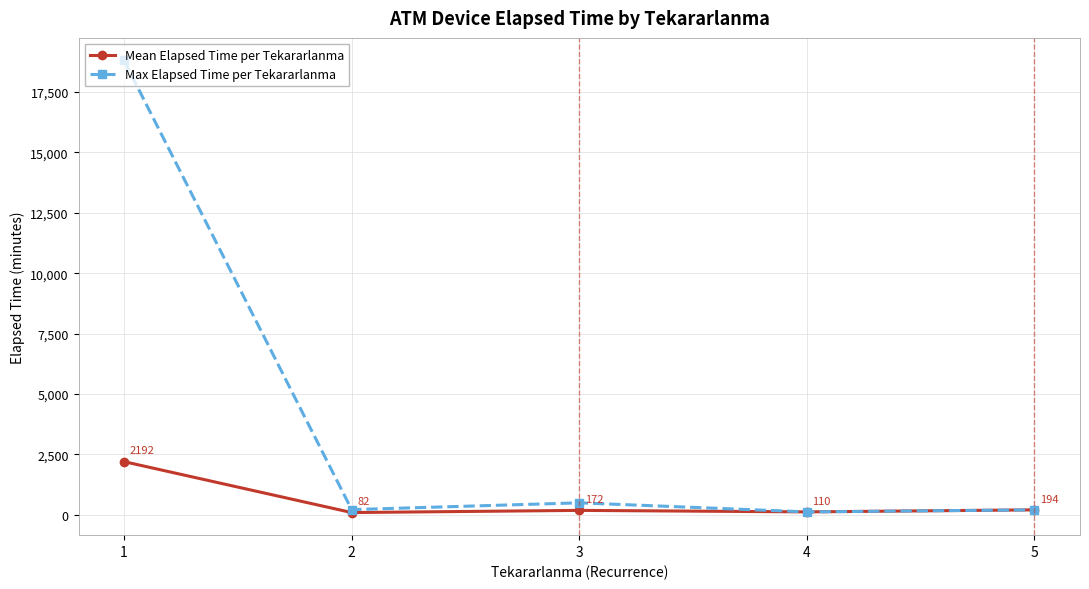

Does the chart have visible grid lines?

Yes